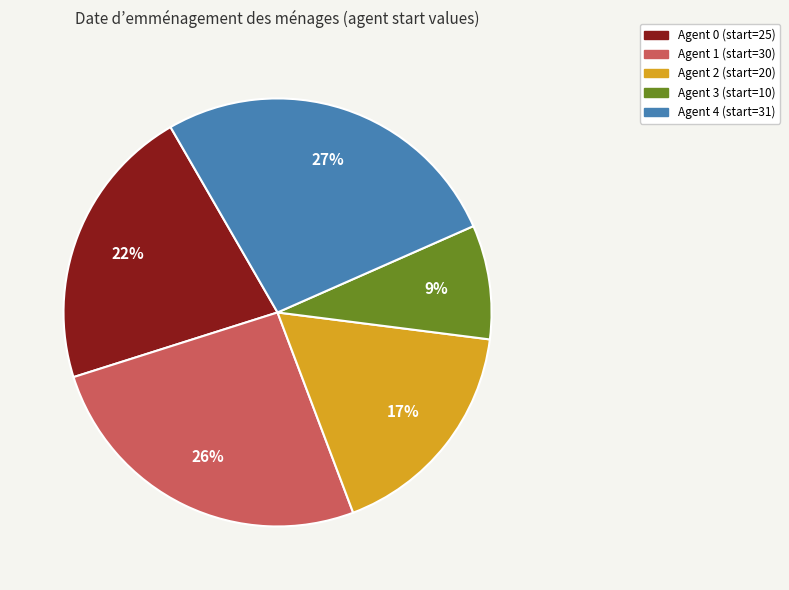

To the nearest percent, what portion does Agent 4 (start=31) represent?

27%